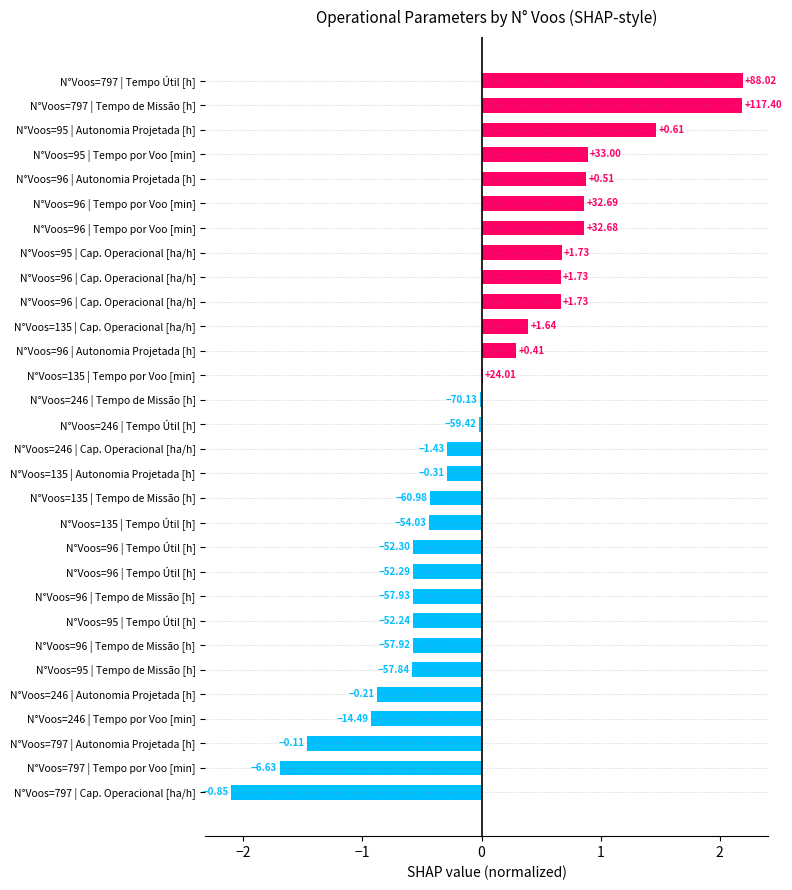

How many values are below 0?

17